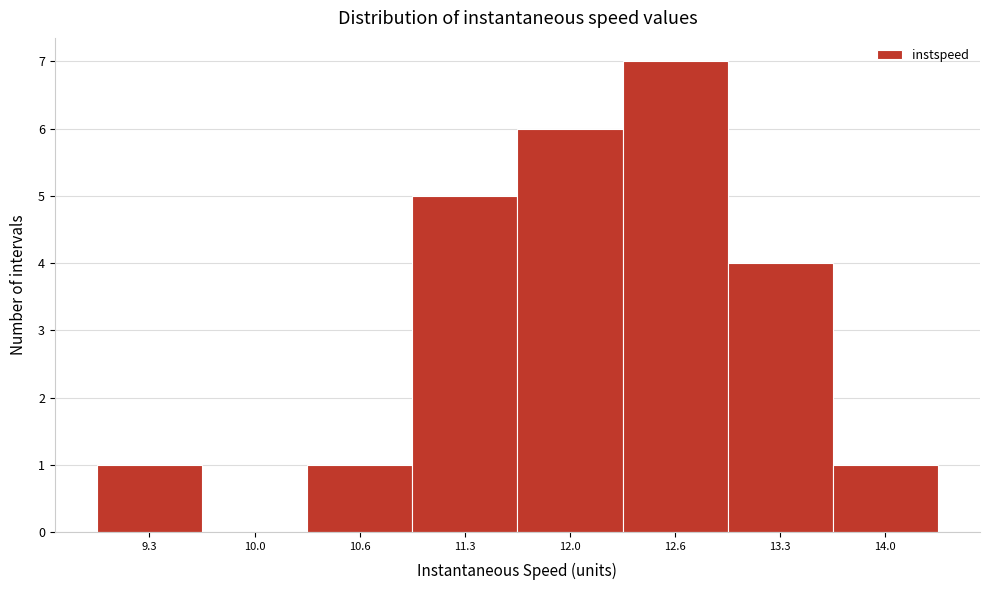

Reading right to left, transcribe all the data shown in this chart.

14.0=1	13.3=4	12.6=7	12.0=6	11.3=5	10.6=1	10.0=0	9.3=1